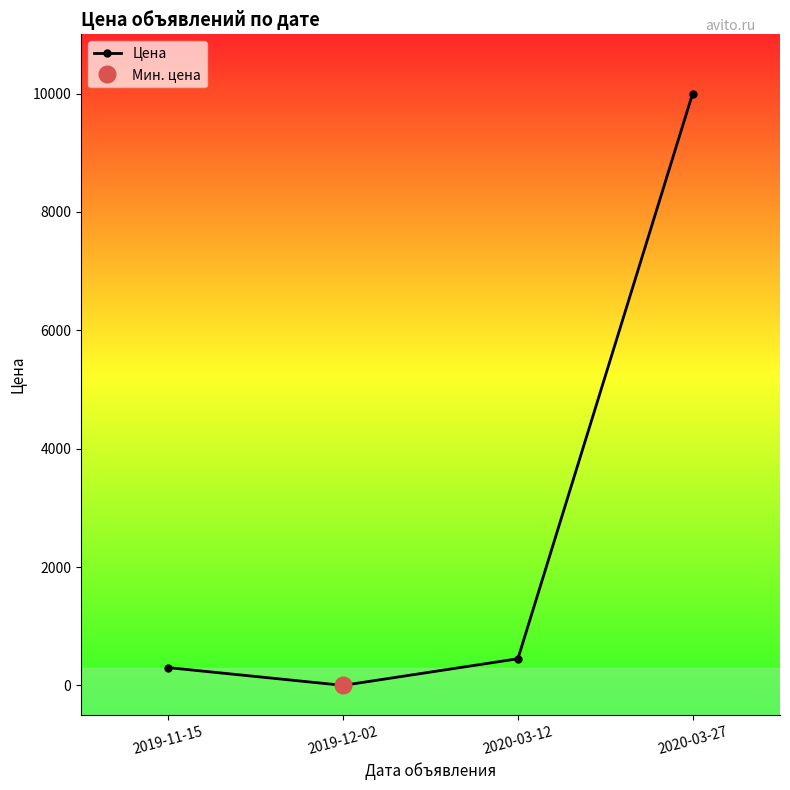

How many positive values are there?

3